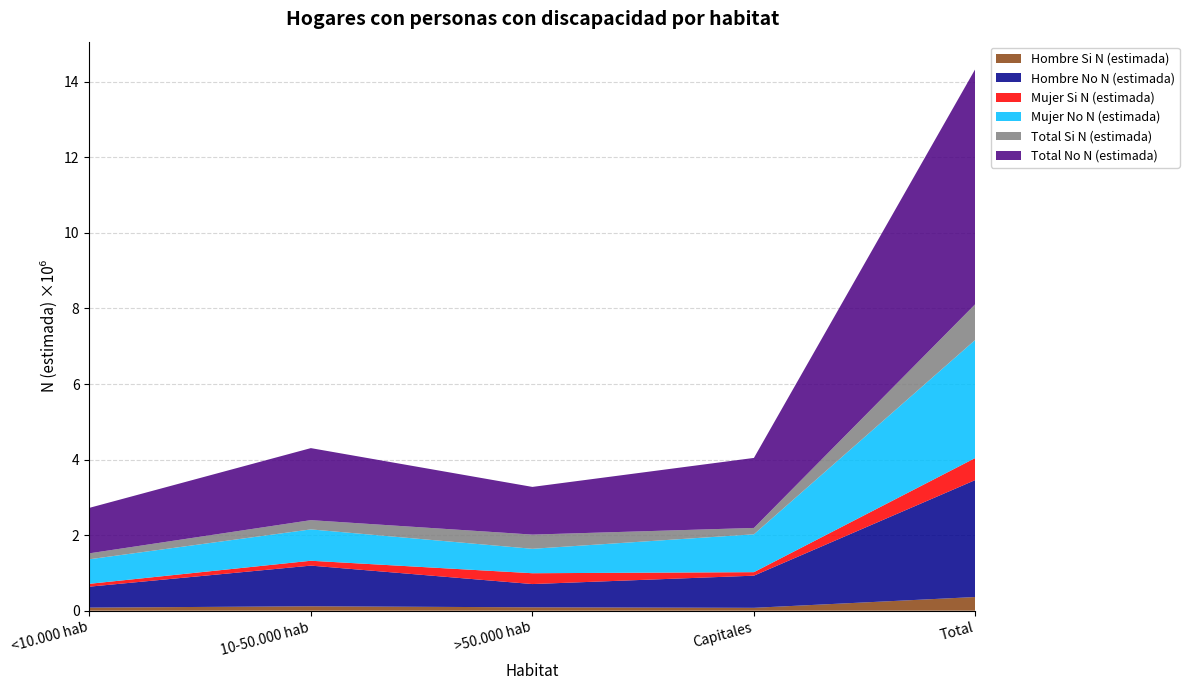

Reading left to right, extract all data points from this chart.

Hombre Si N (estimada): <10.000 hab=81254	10-50.000 hab=116030	>50.000 hab=88974	Capitales=75733	Total=361991
Hombre No N (estimada): <10.000 hab=554187	10-50.000 hab=1076834	>50.000 hab=615706	Capitales=851098	Total=3097826
Mujer Si N (estimada): <10.000 hab=75702	10-50.000 hab=128812	>50.000 hab=286809	Capitales=92787	Total=584109
Mujer No N (estimada): <10.000 hab=649628	10-50.000 hab=829839	>50.000 hab=646557	Capitales=1002145	Total=3128171
Total Si N (estimada): <10.000 hab=156956	10-50.000 hab=244842	>50.000 hab=375783	Capitales=168520	Total=946100
Total No N (estimada): <10.000 hab=1203816	10-50.000 hab=1906674	>50.000 hab=1262263	Capitales=1853243	Total=6225997